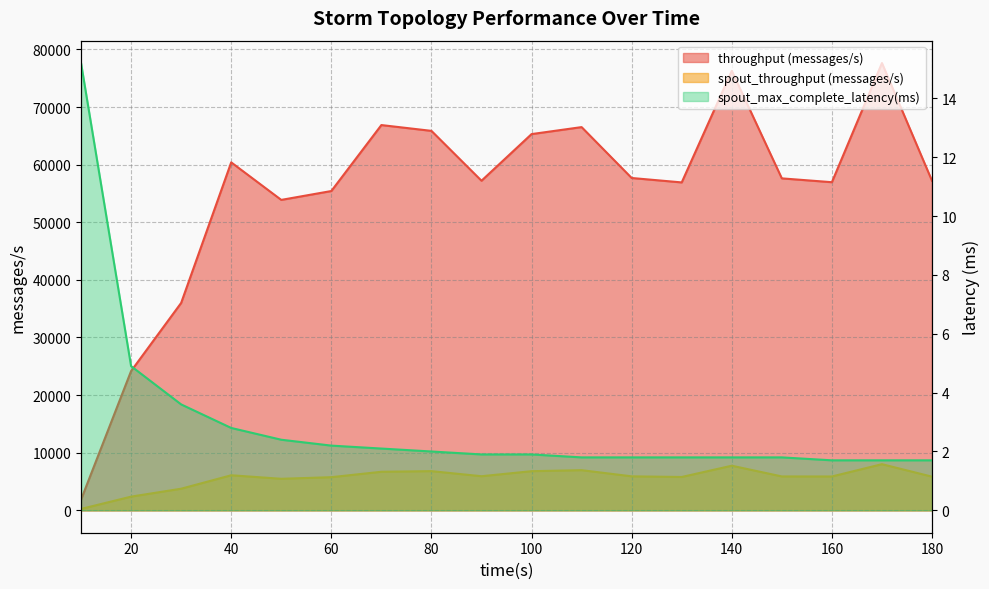

True or false: spout_throughput (messages/s) has more than 1 interior local peaks.

True